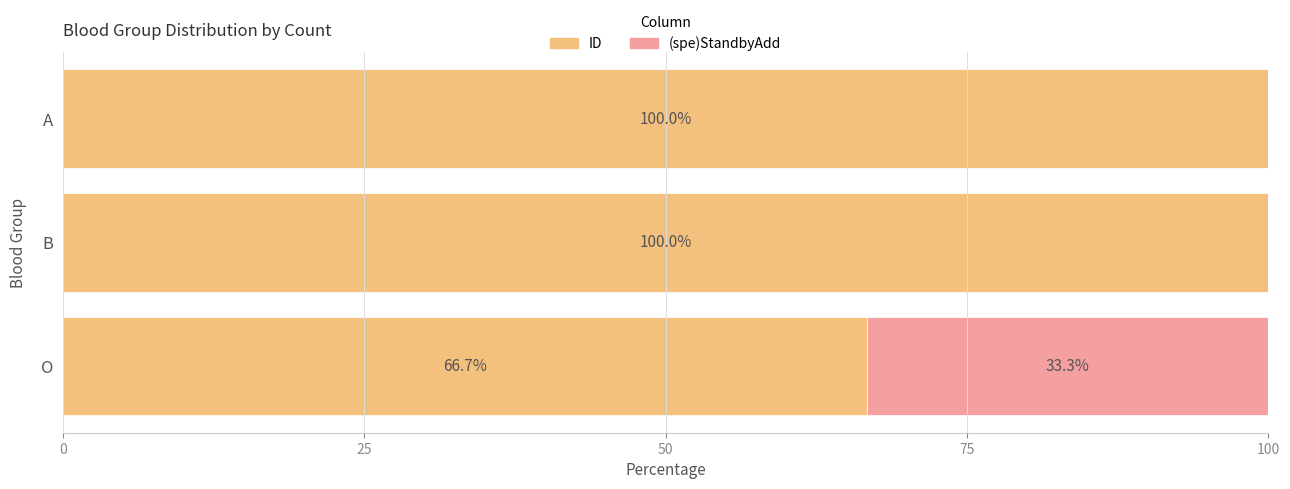

What are all the series names shown in the legend?

ID, (spe)StandbyAdd